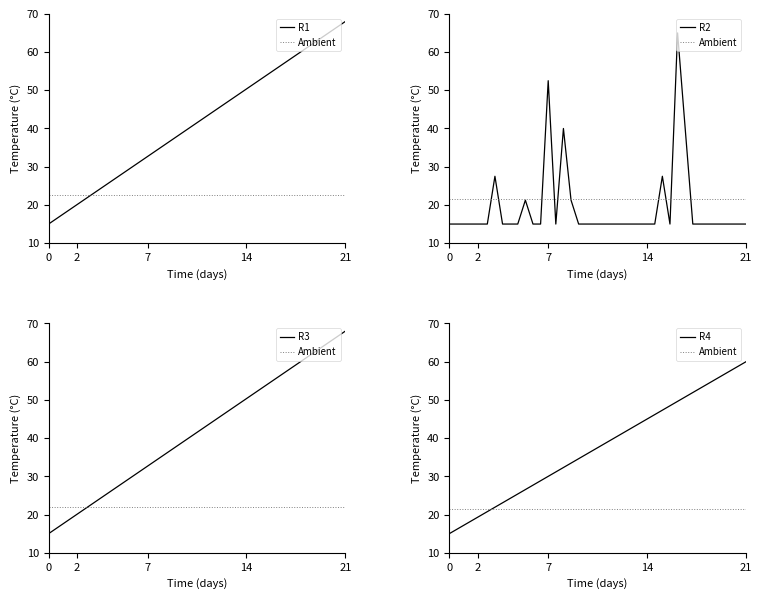

Which series has the widest spread of values?

R1